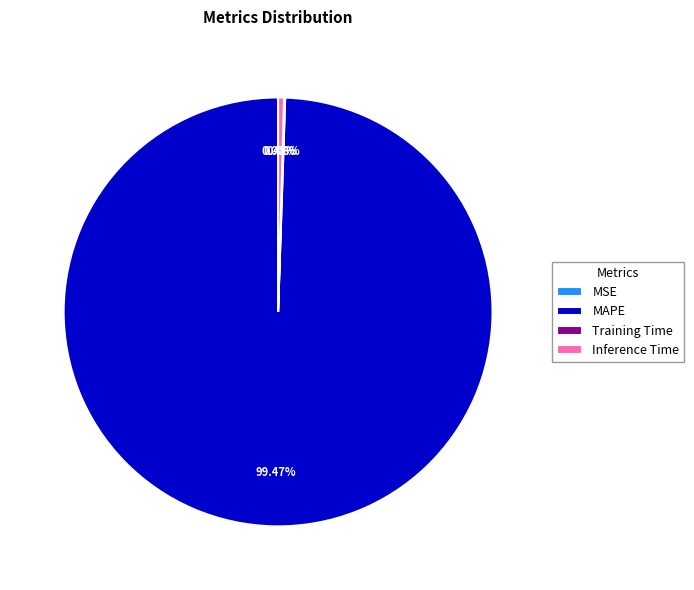

Does any single category account for the majority?

Yes